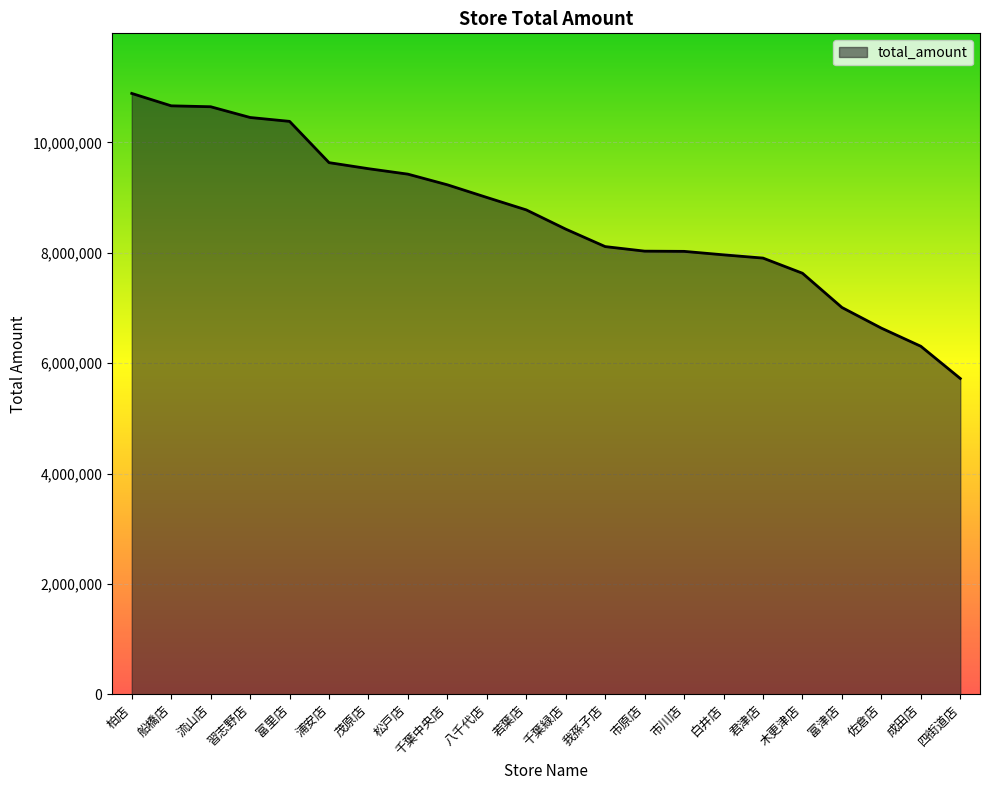

What is the difference between the values at 八千代店 and 茂原店?

521092